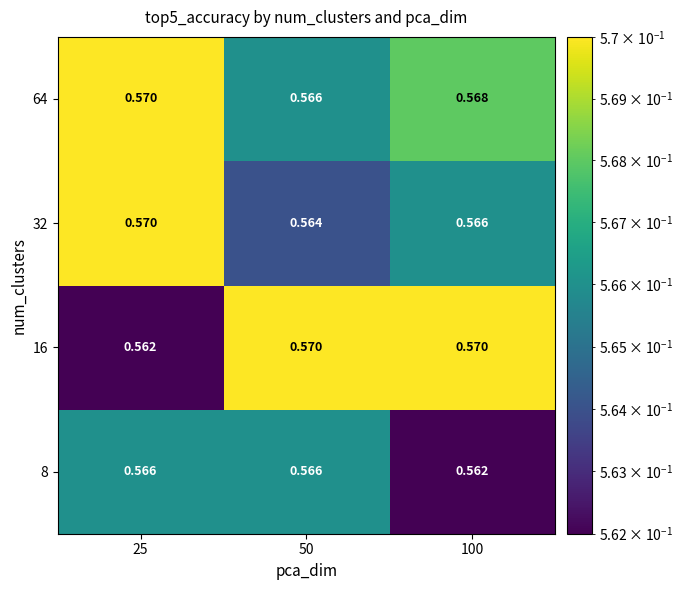

Is the value of 8 at 50 greater than the value of 16 at 100?

No